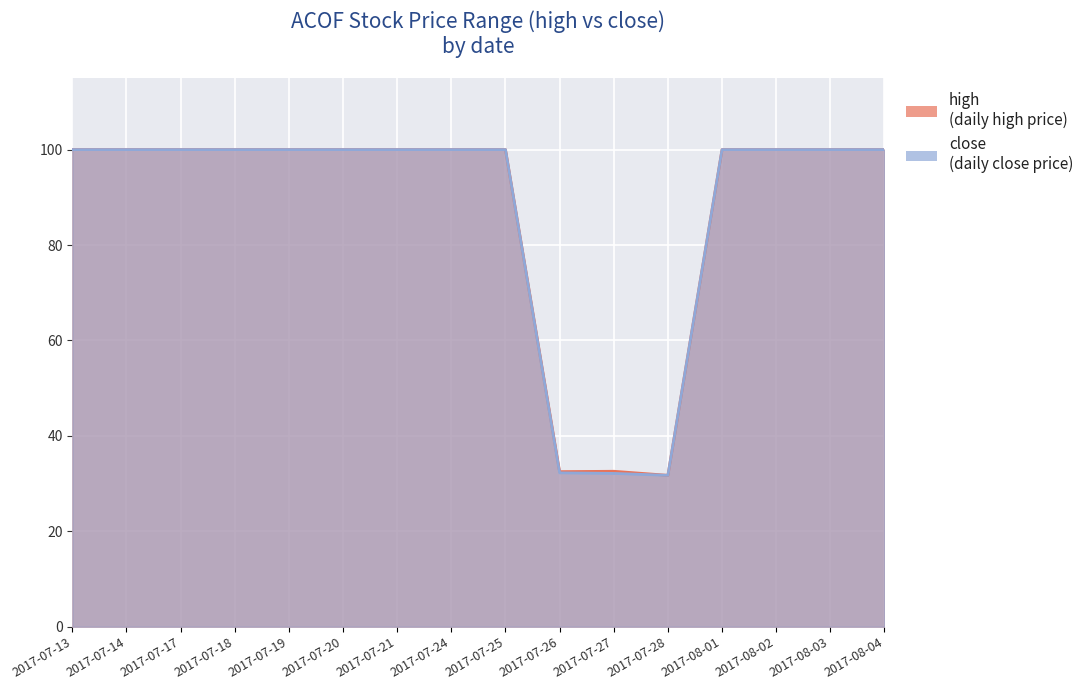

Where is the first local minimum for high?

2017-07-26